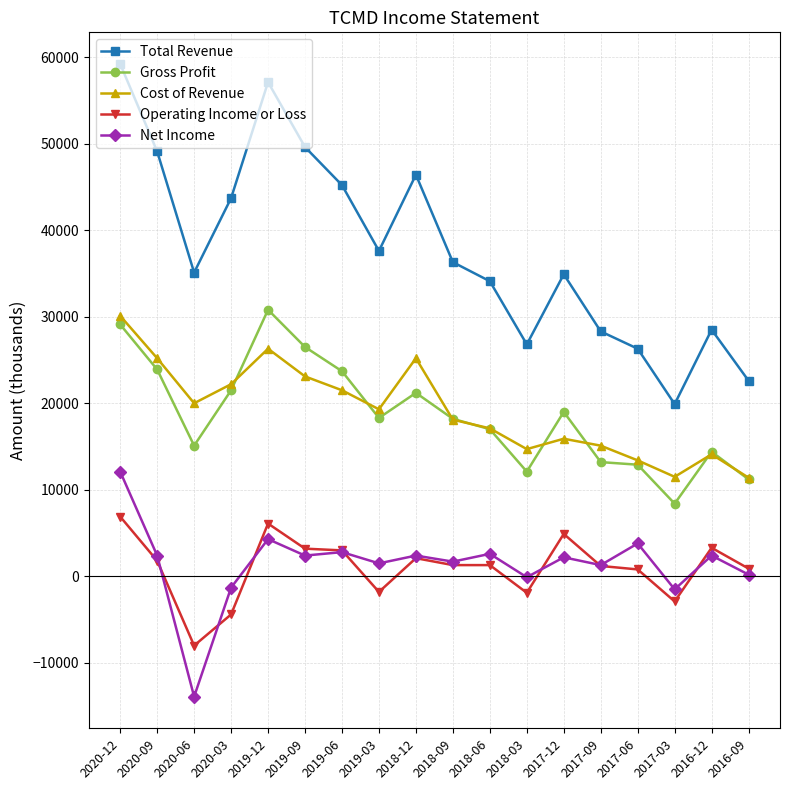

What is the difference between the maximum and minimum values in the Net Income series?

26000